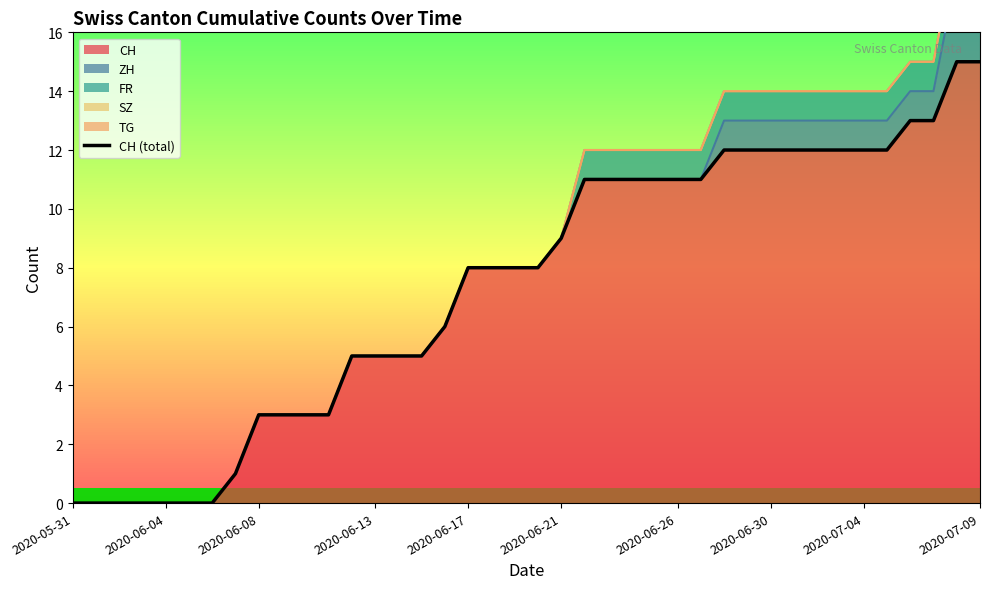

What is the maximum value shown in the chart?

15